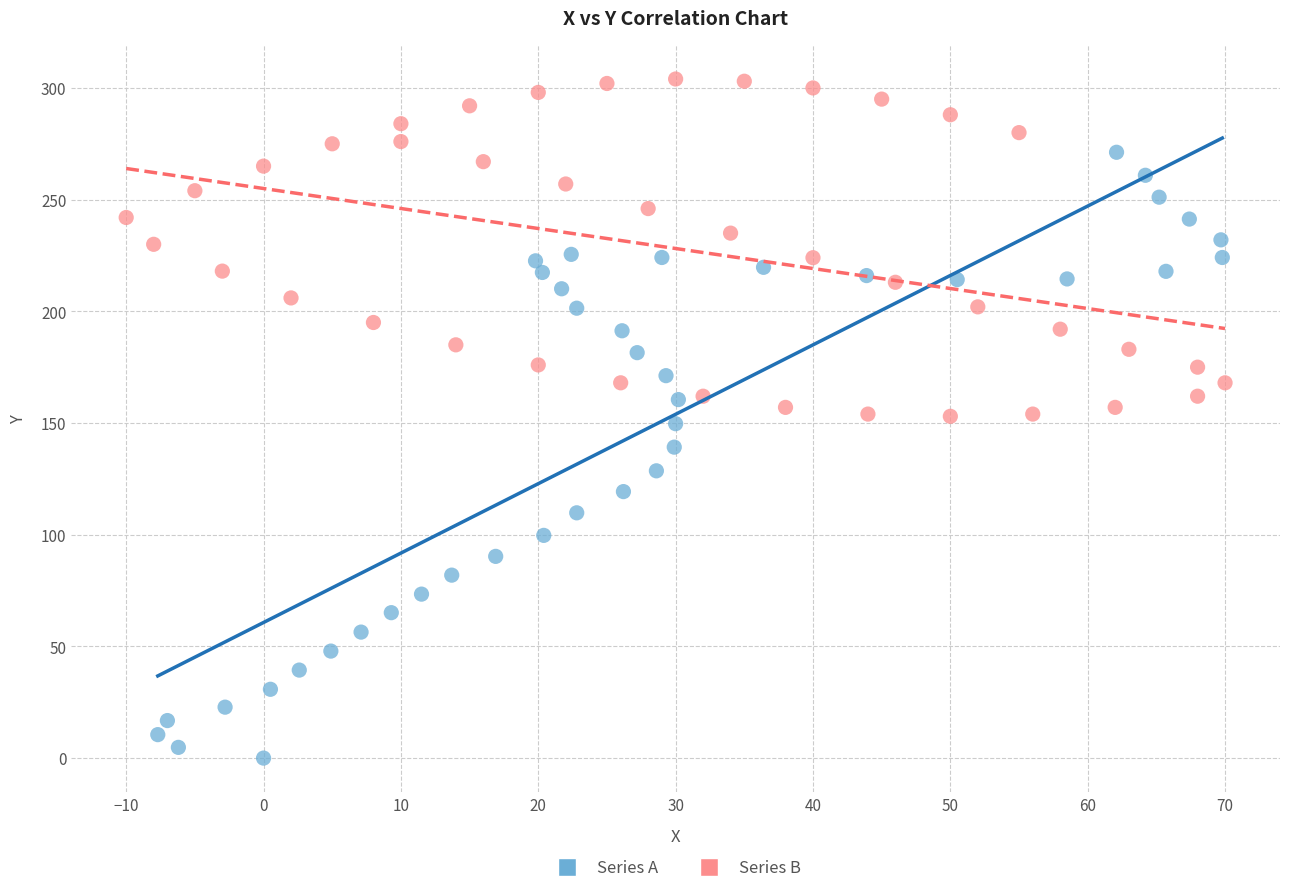

Which series reaches the maximum Y coordinate?

Series B